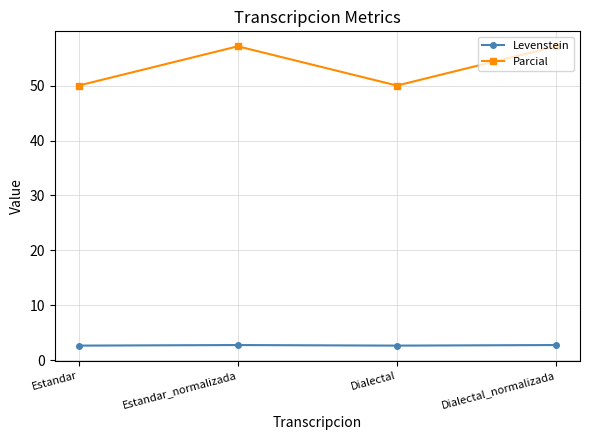

At which label does Parcial first exceed 57?

Estandar_normalizada